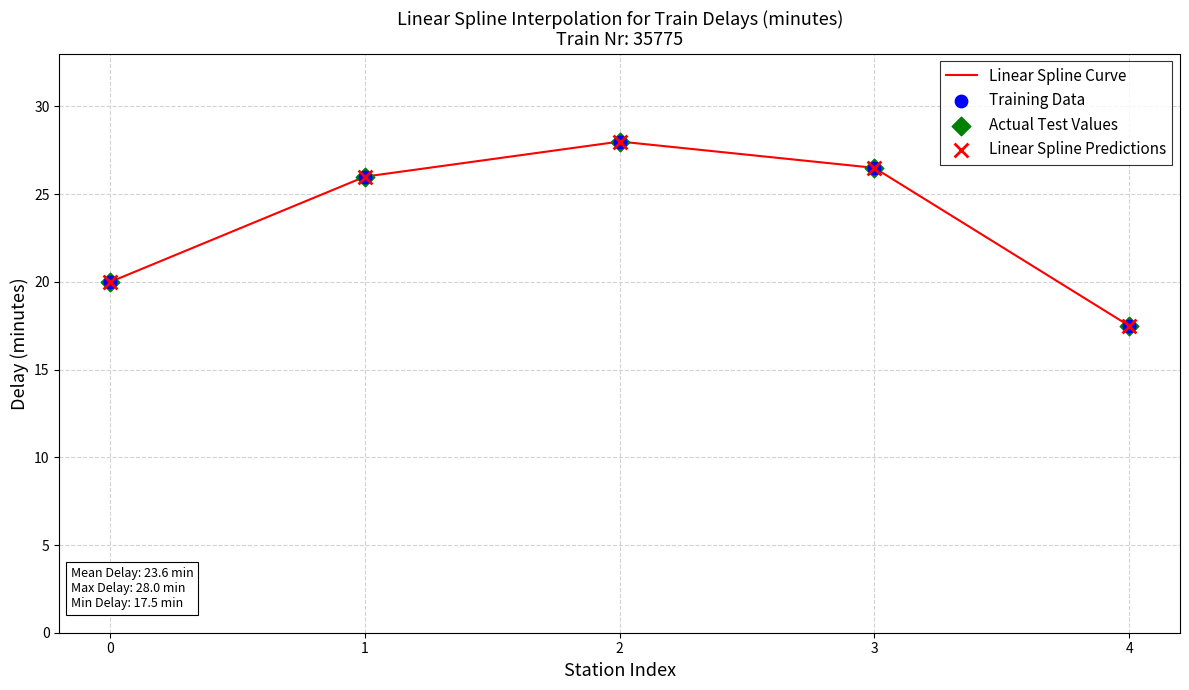

Which has a higher value, 3 or 4?

3